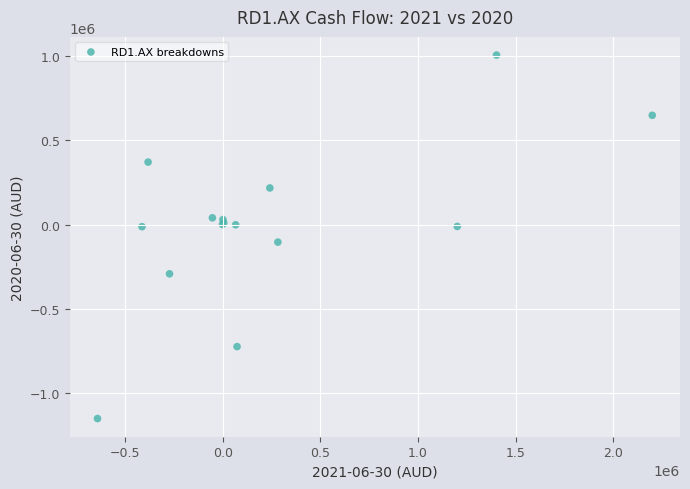

What Y value in the scatter plot is closest to -72729?

-104107